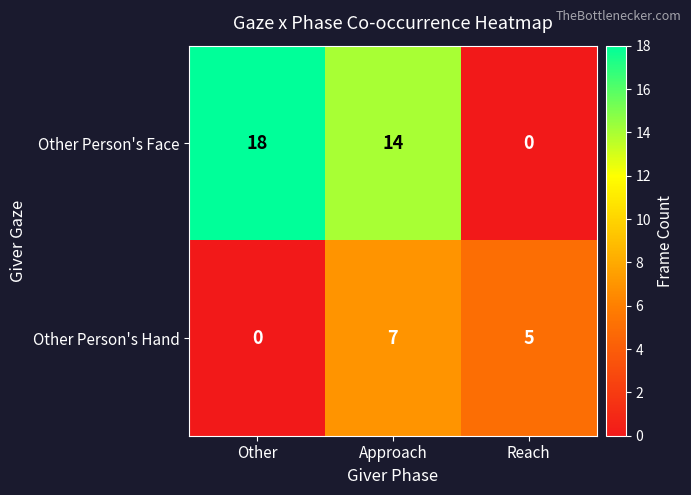

At Reach, list the series in order from largest to smallest.

Other Person's Hand, Other Person's Face